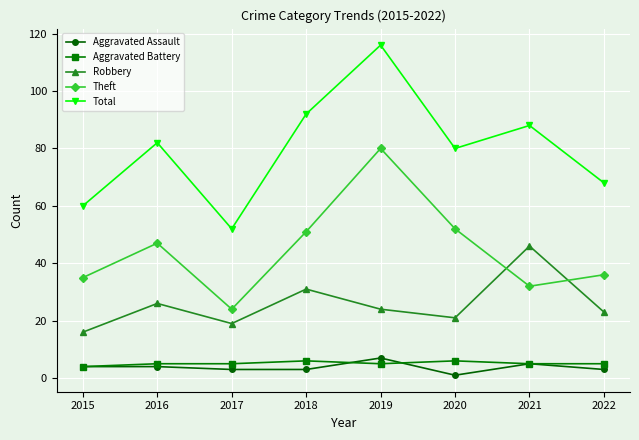

How many interior local peaks does the Theft series have?

2